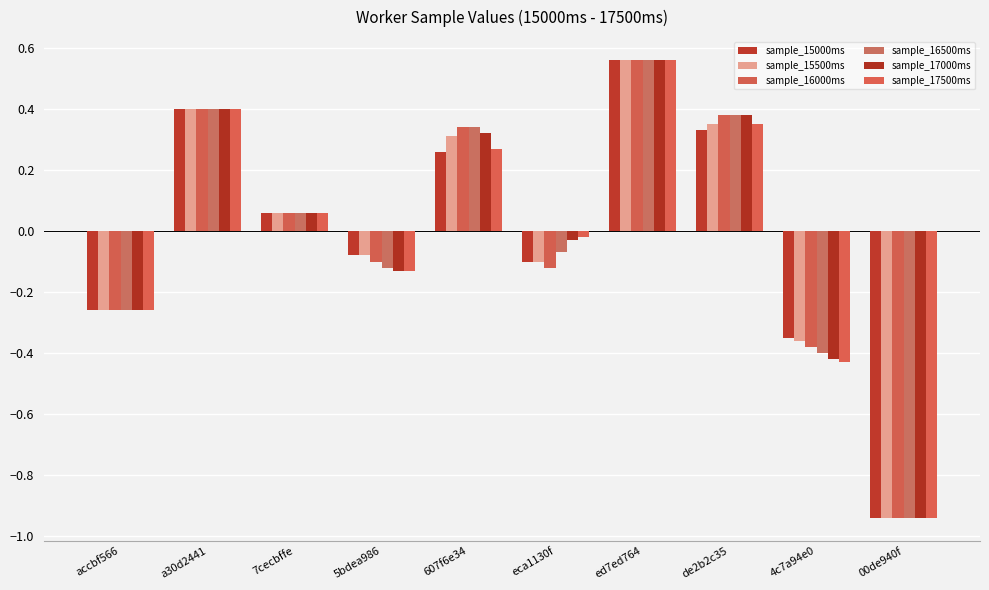

True or false: sample_15500ms has a value of -0.6 at 4c7a94e0.

False